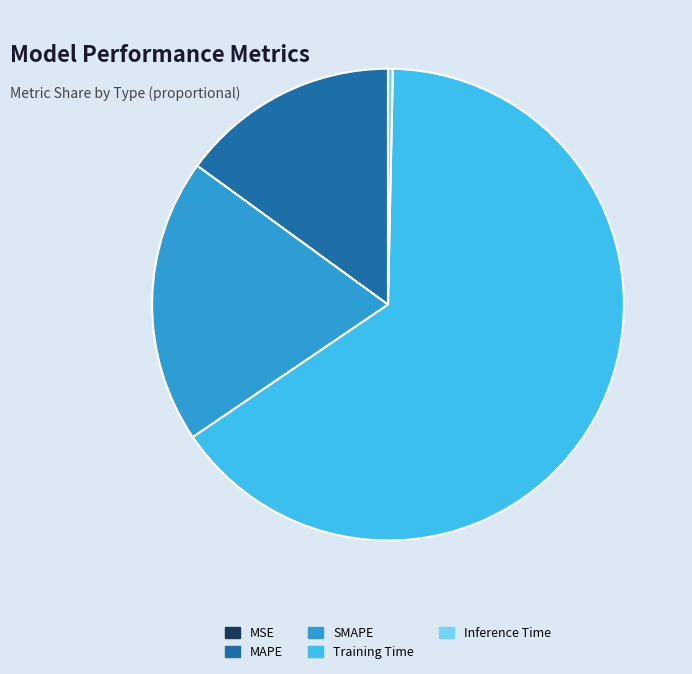

Is it true that SMAPE is 12% of the pie?

False